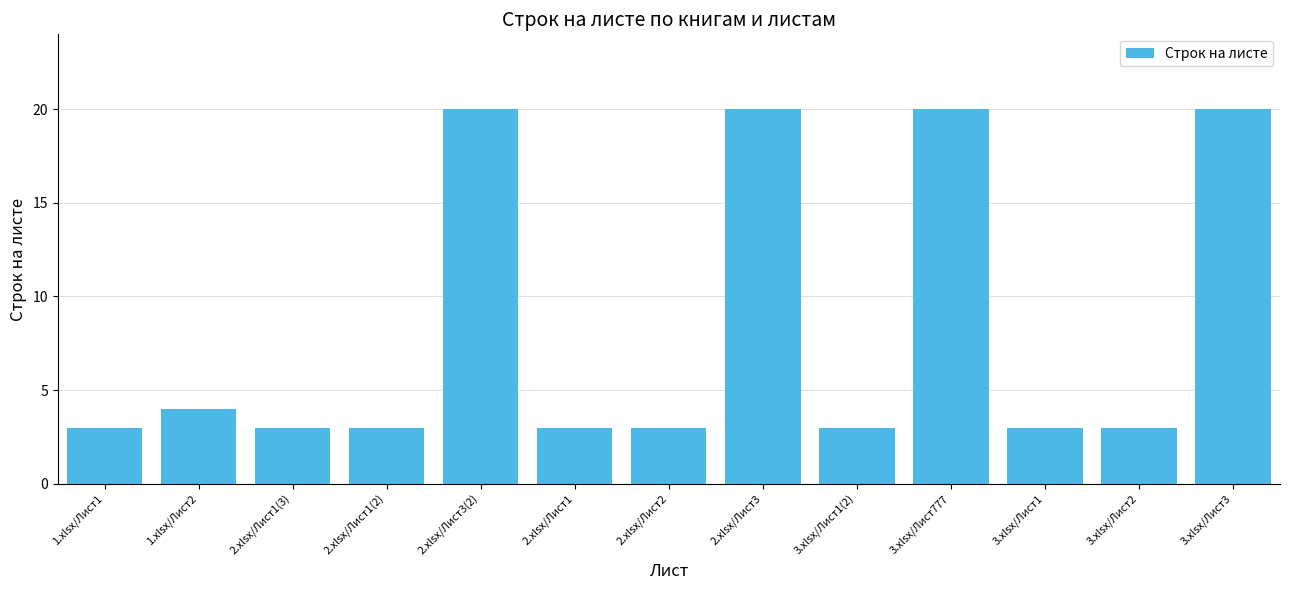

The chart shows a value of 3 at 3.xlsx/Лист1(2). True or false?

True